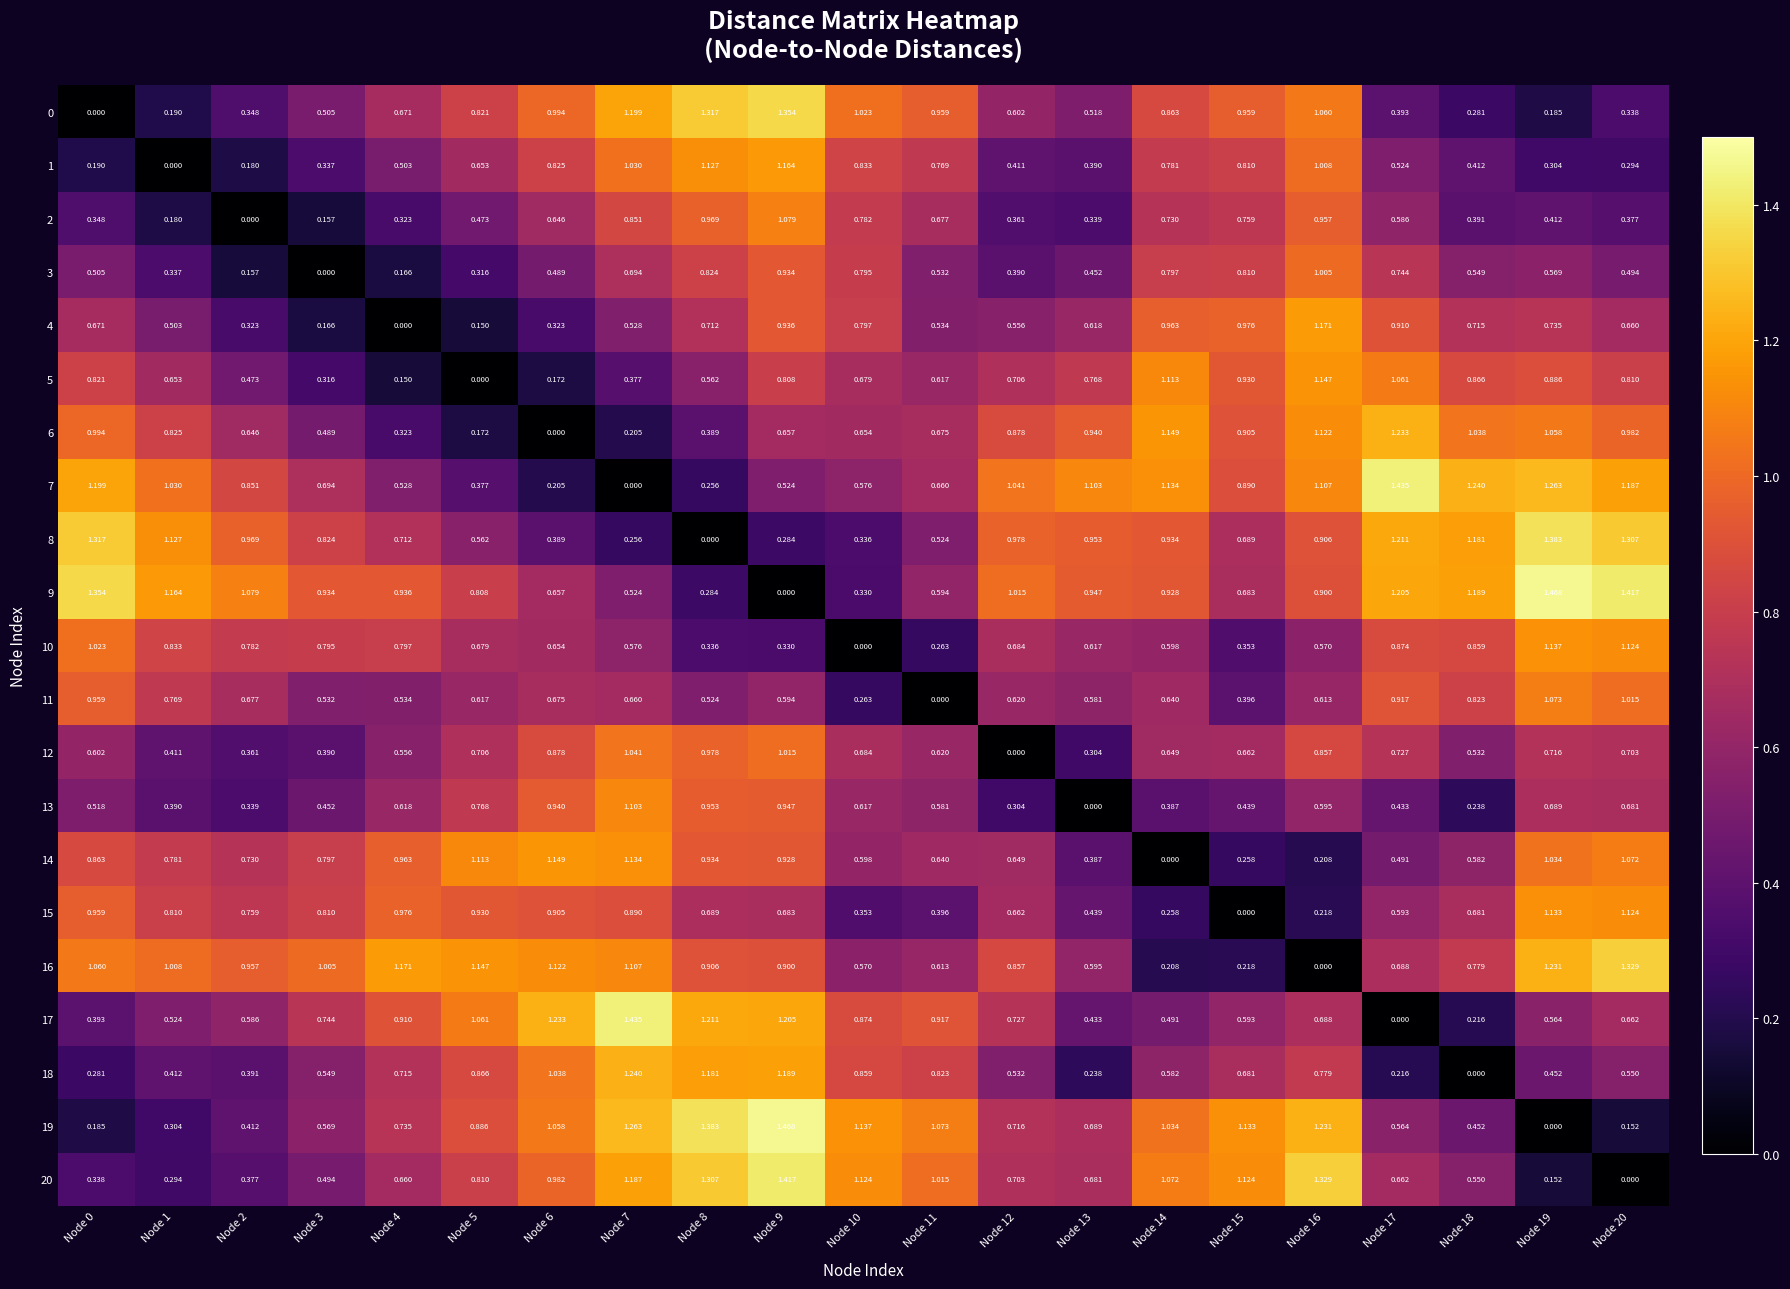

Is the value of 11 at Node 20 greater than the value of 4 at Node 17?

Yes